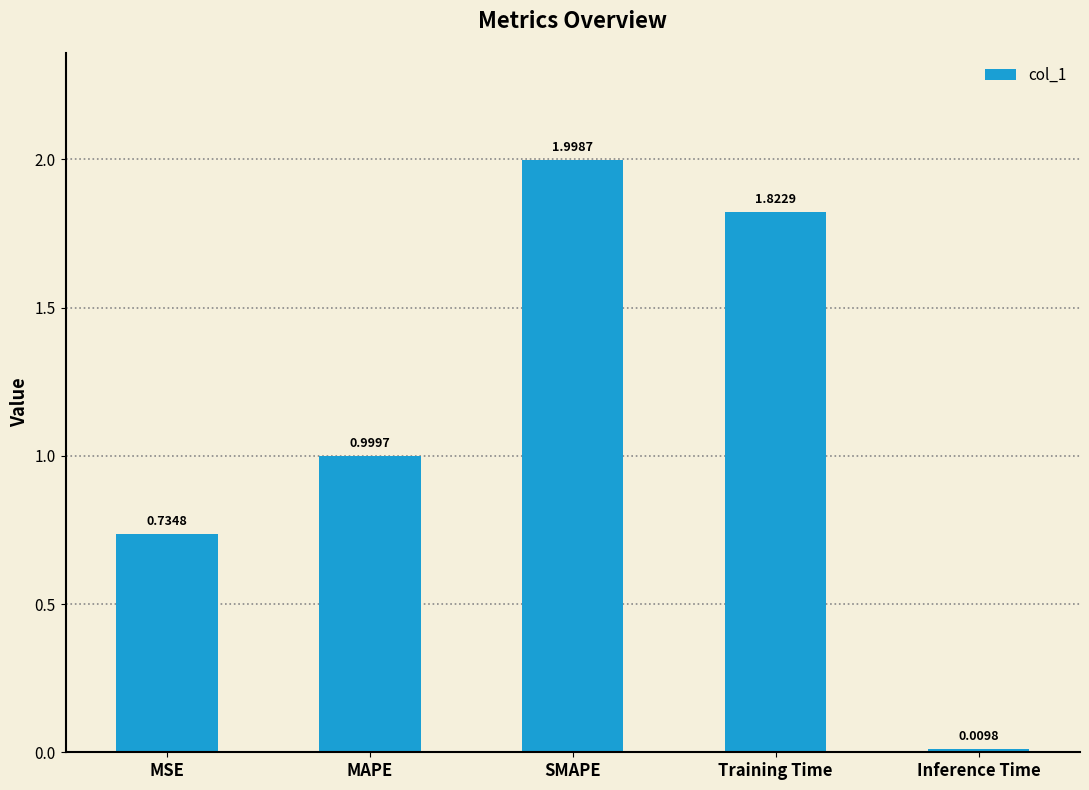

What is the difference between the maximum and minimum values?

2.0